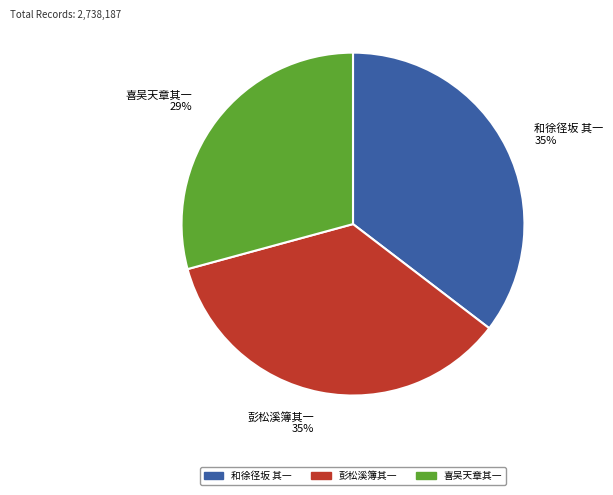

Is there a majority slice in this chart?

No